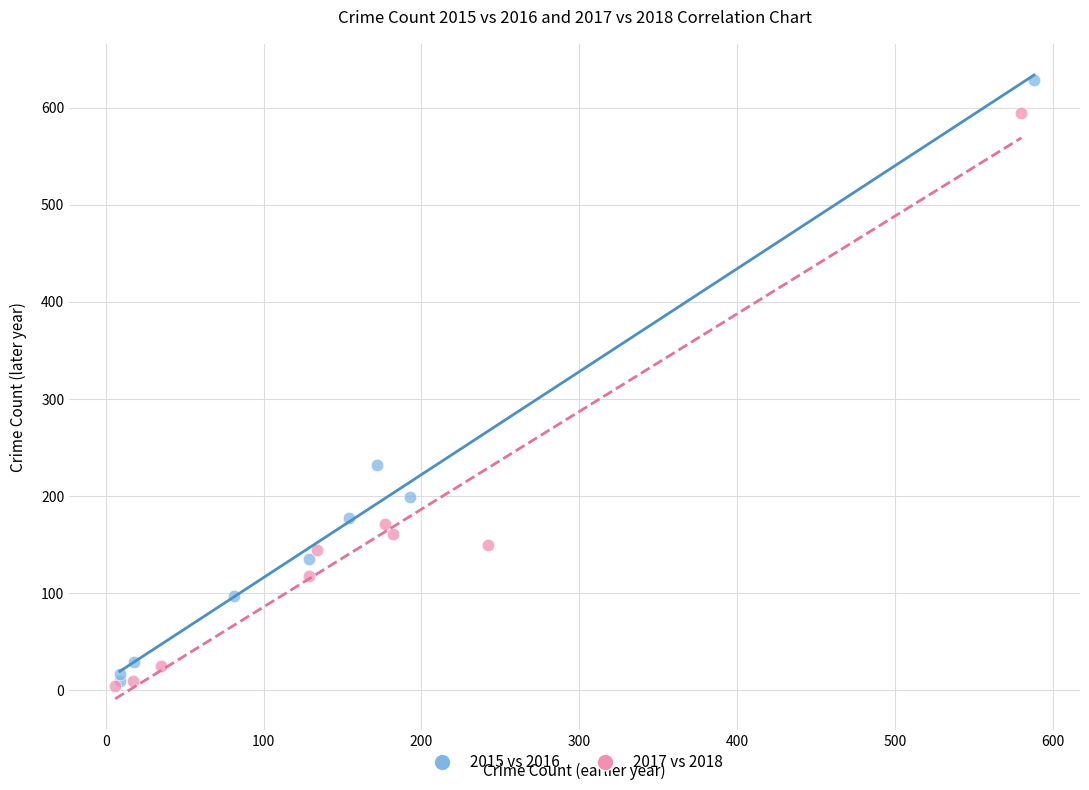

Which series has the widest spread of Y values?

2015 vs 2016